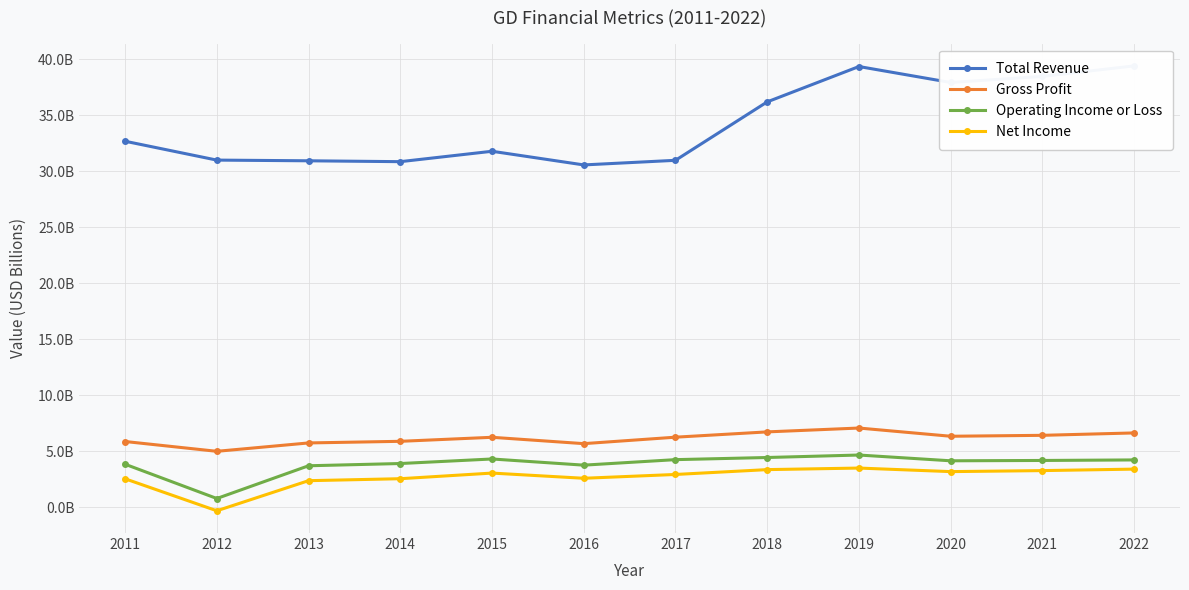

What value does the Operating Income or Loss series have at 2015?

4.3